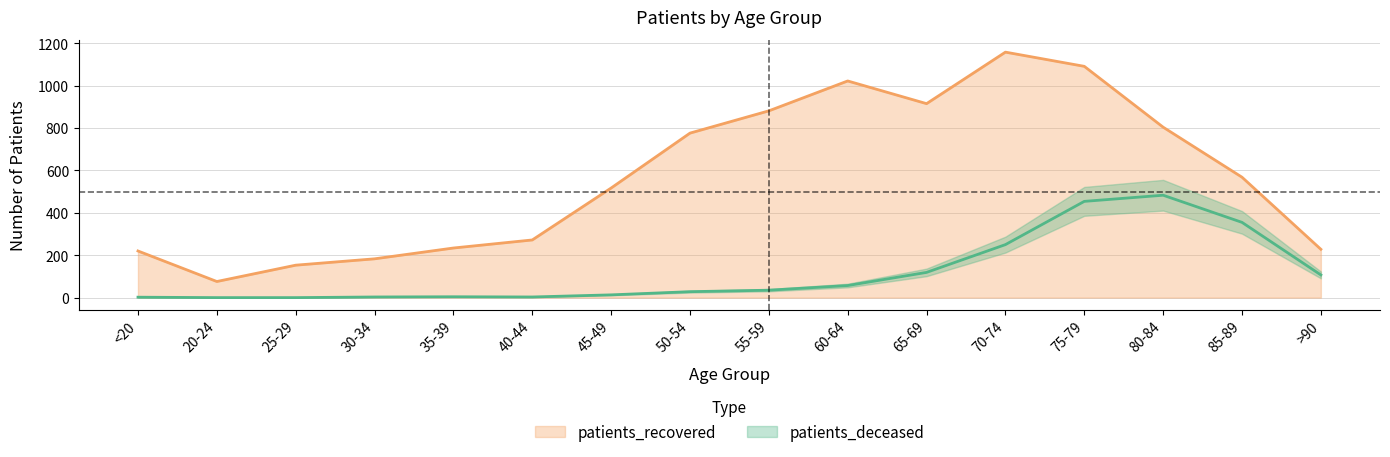

Is the value of patients_recovered at 25-29 greater than the value of patients_deceased at 35-39?

Yes